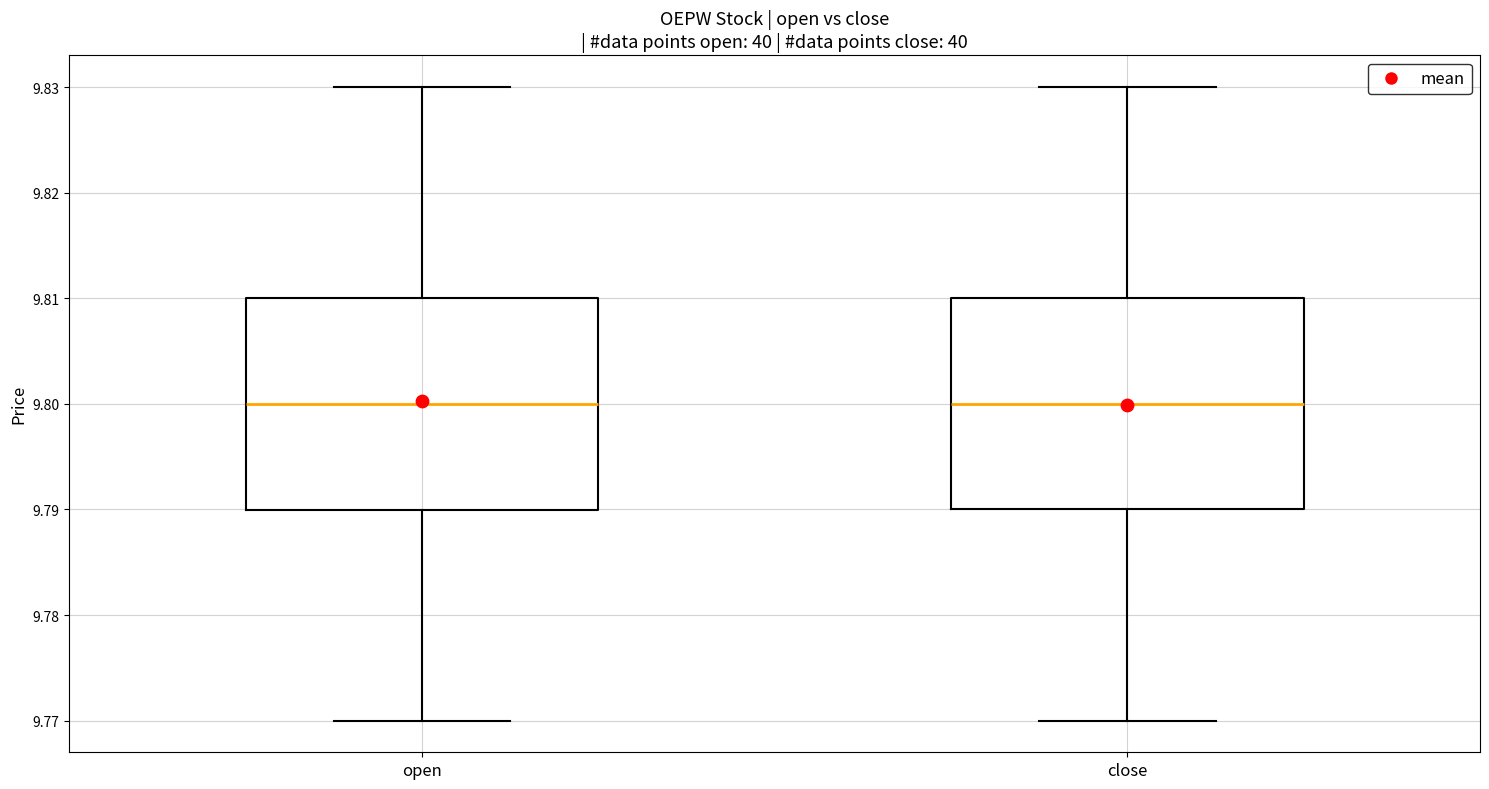

Reading left to right, transcribe this box plot: for each box, give where its median line is, the range the box spans, and where its two whiskers end, as read against the y-axis. The values are not printed on the chart, so give them approximately, as read against the axis.

open: median 9.80, box 9.79 to 9.81, whiskers 9.77 to 9.83
close: median 9.80, box 9.79 to 9.81, whiskers 9.77 to 9.83